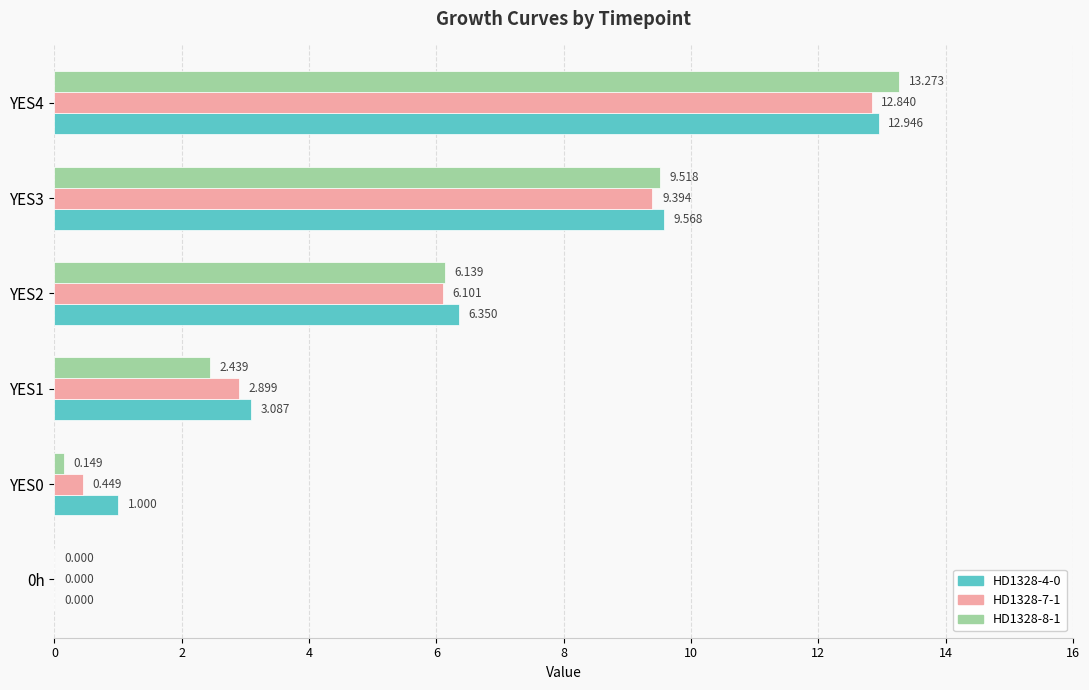

How many series are shown in this chart?

3